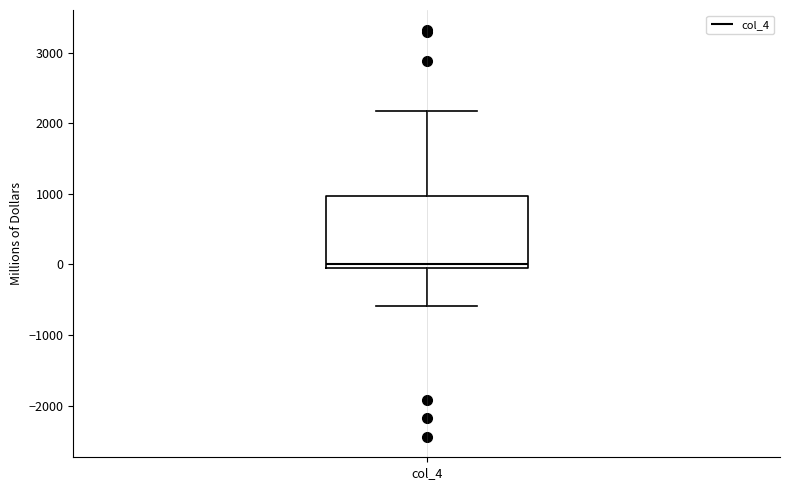

Read this box plot against the y-axis: the position of the median line, the range covered by the box, and the ends of both whiskers. The values are not printed on the chart, so give them approximately, as read against the axis.

median 0 (just above the box's lower edge), box 0 to 1000, whiskers -600 to 2200